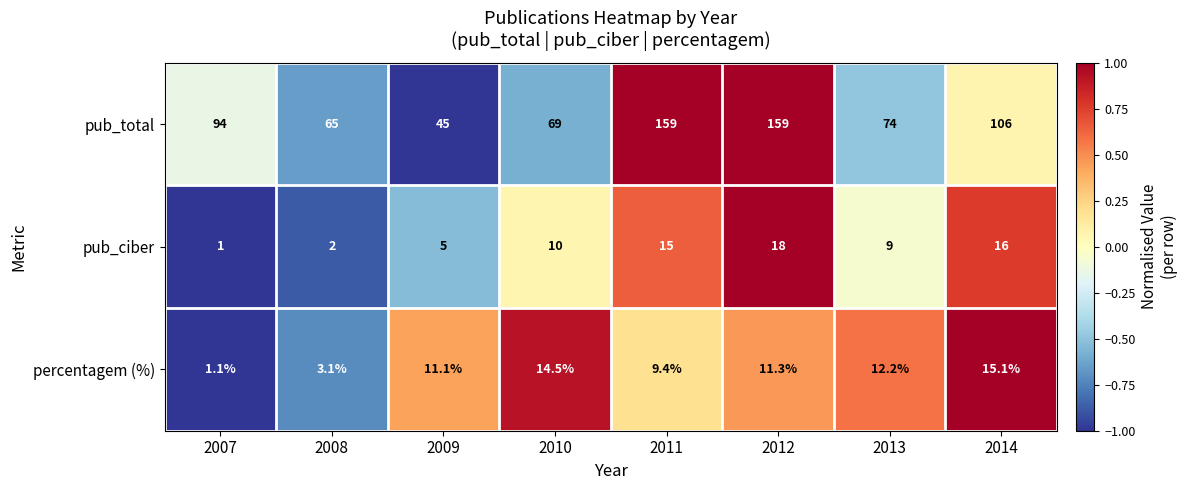

The value of percentagem (%) at 2014 is 15.1. True or false?

True